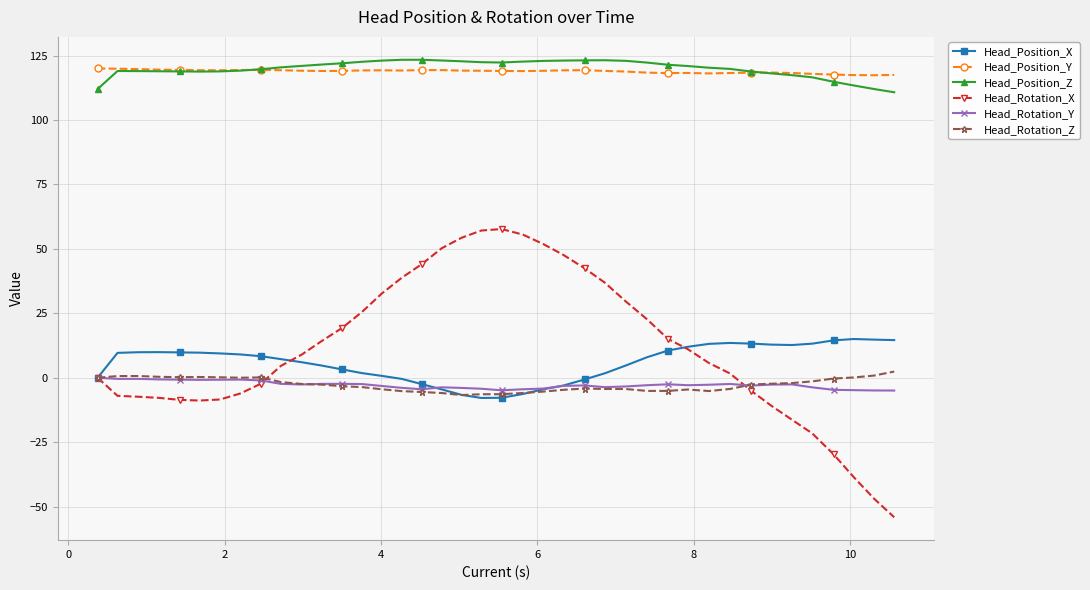

What is the minimum value shown in the chart?

-54.1